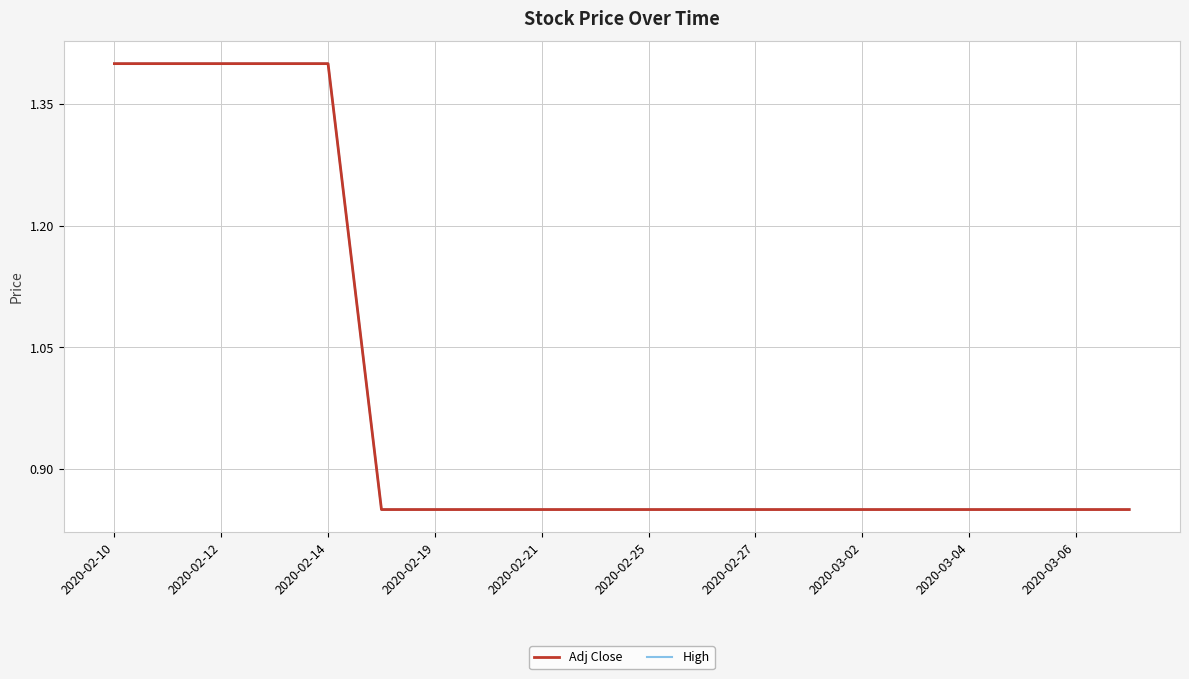

What is the highest value of the Adj Close series?

1.4